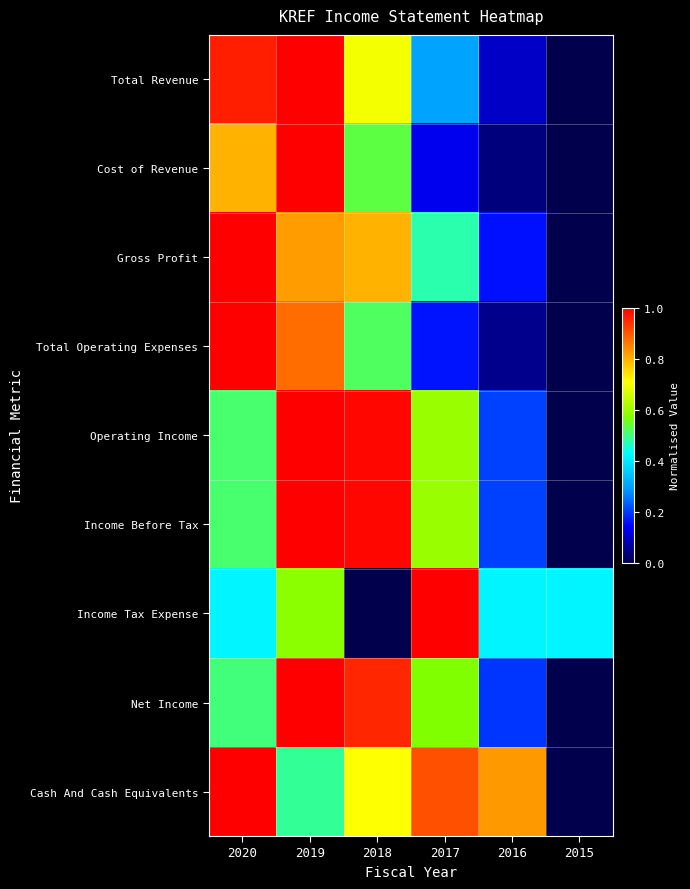

Reading right to left, what are all the values shown in this chart?

Total Revenue: 2015=0.0	2016=0.1	2017=0.3	2018=0.7	2019=1.0	2020=1.0
Cost of Revenue: 2015=0.0	2016=0.0	2017=0.1	2018=0.5	2019=1.0	2020=0.8
Gross Profit: 2015=0.0	2016=0.2	2017=0.5	2018=0.8	2019=0.8	2020=1.0
Total Operating Expenses: 2015=0.0	2016=0.1	2017=0.2	2018=0.5	2019=0.9	2020=1.0
Operating Income: 2015=0.0	2016=0.2	2017=0.6	2018=1.0	2019=1.0	2020=0.5
Income Before Tax: 2015=0.0	2016=0.2	2017=0.6	2018=1.0	2019=1.0	2020=0.5
Income Tax Expense: 2015=0.4	2016=0.4	2017=1.0	2018=0.0	2019=0.6	2020=0.4
Net Income: 2015=0.0	2016=0.2	2017=0.6	2018=1.0	2019=1.0	2020=0.5
Cash And Cash Equivalents: 2015=0.0	2016=0.8	2017=0.9	2018=0.7	2019=0.5	2020=1.0